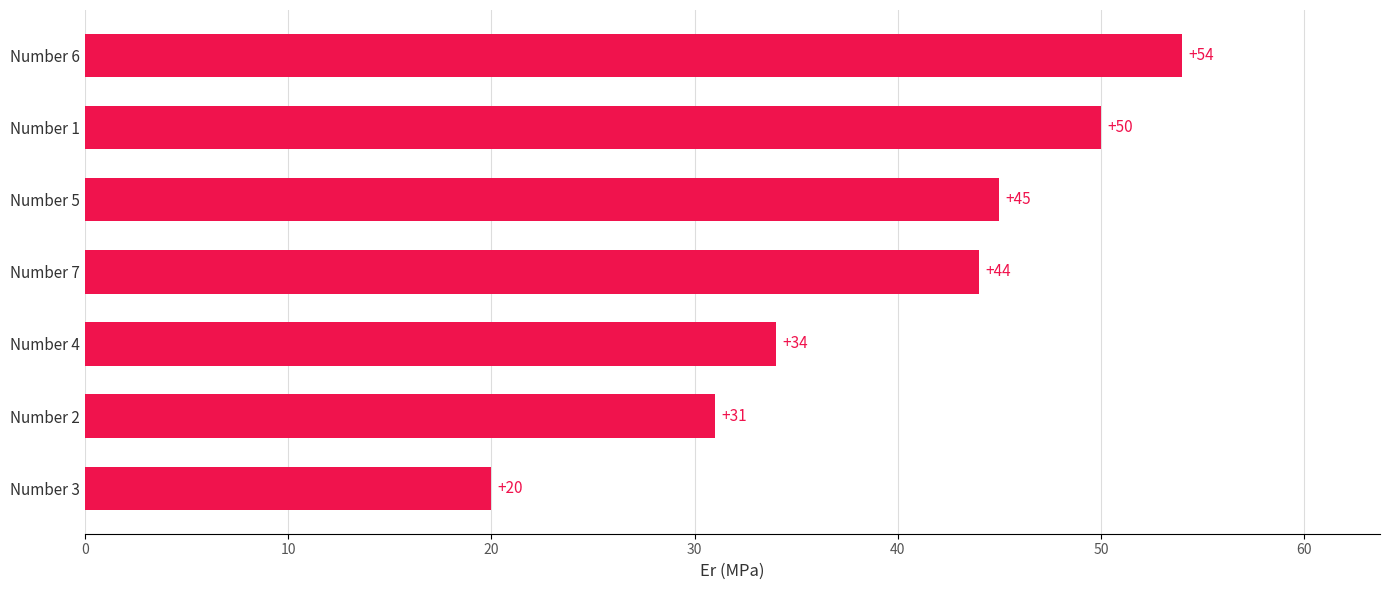

What is the minimum value shown in the chart?

20